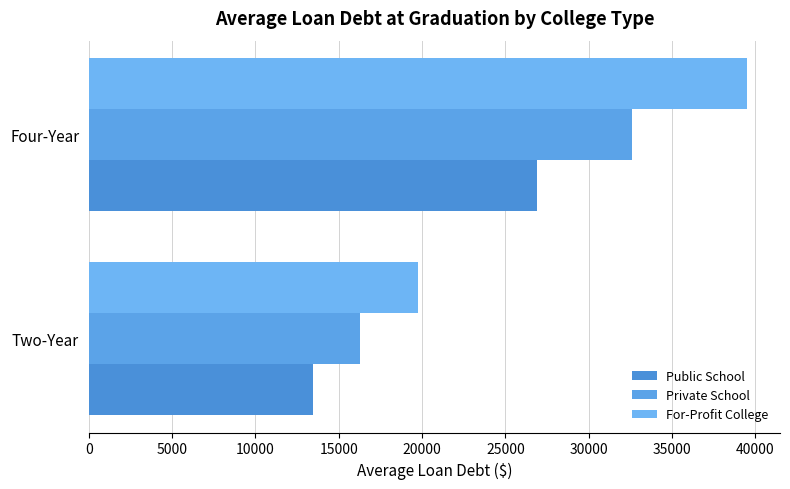

How many series are shown in this chart?

3